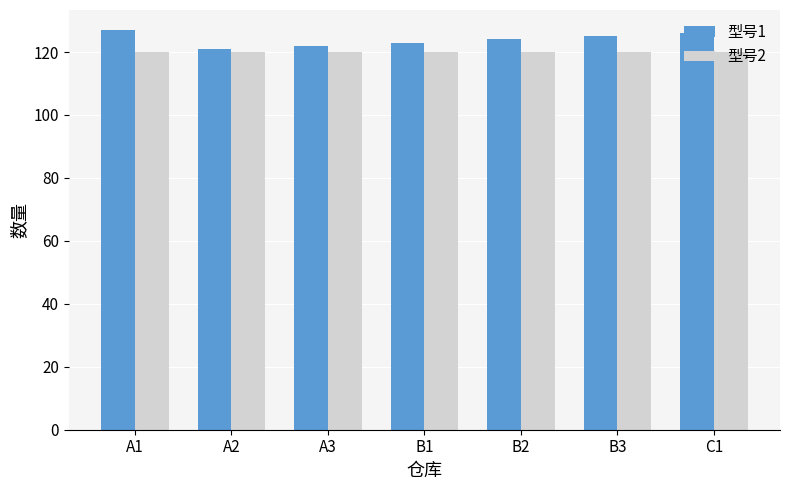

What is the label of the 7th bar from the right?

A1